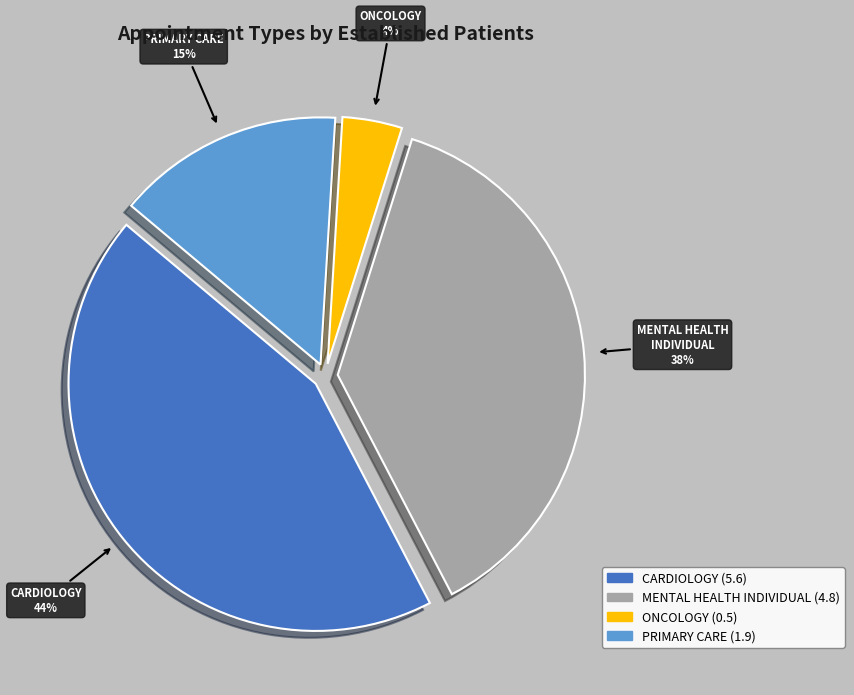

Count the number of slices in the pie.

4